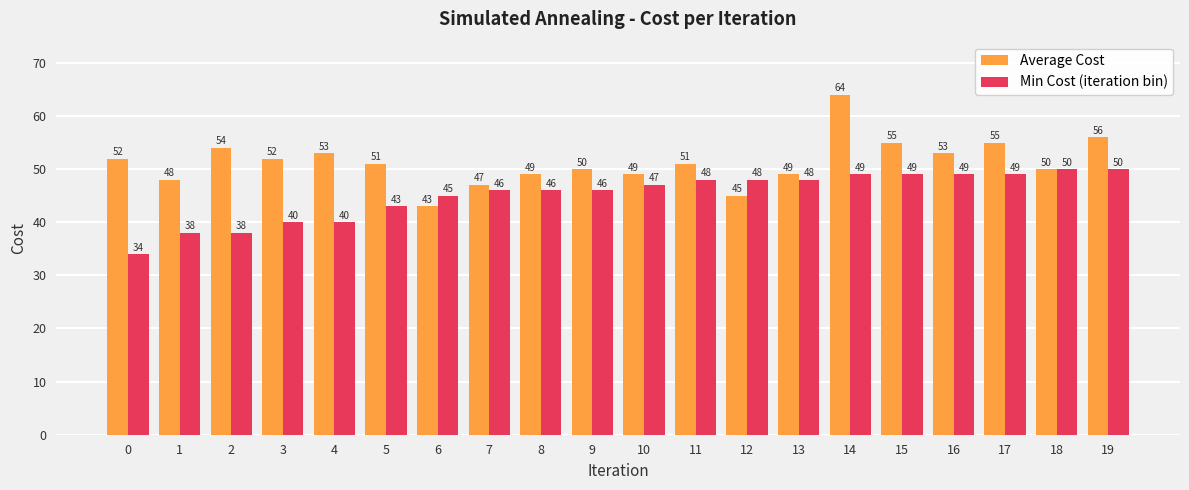

How many bars are there in each group?

2